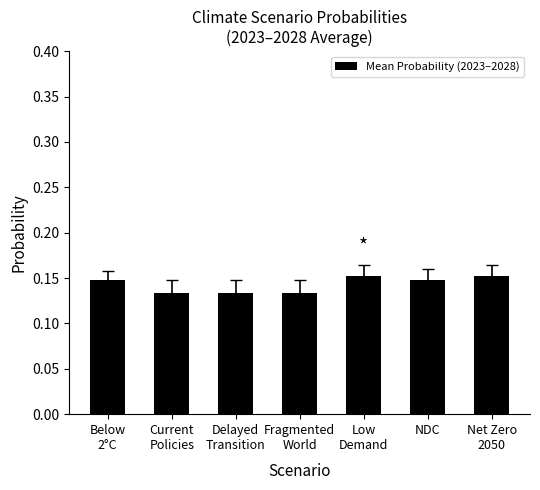

How many values are between 0 and 1?

7